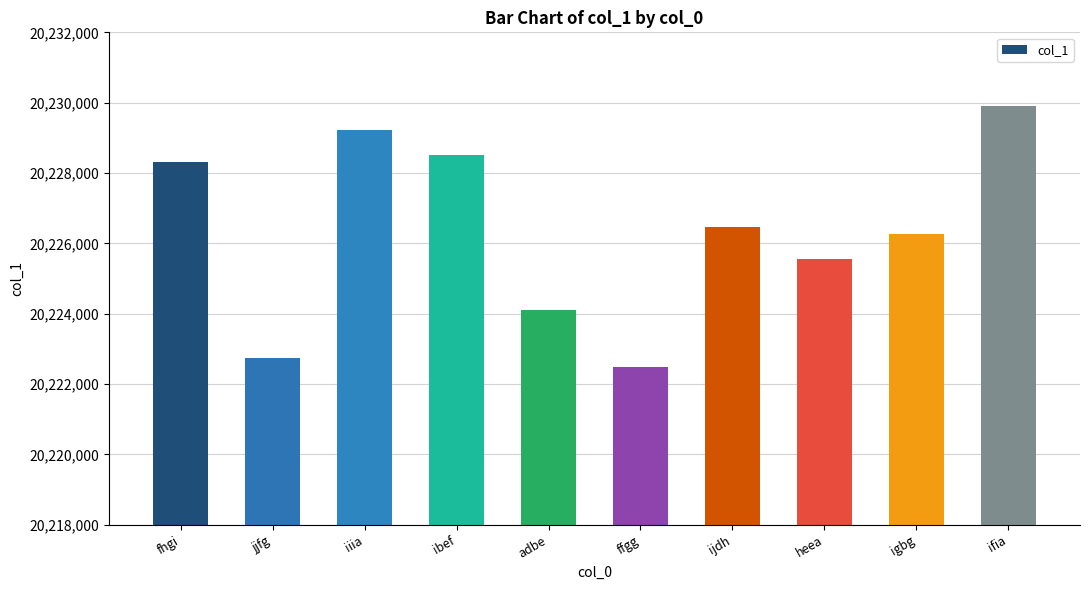

Where does the data first go above 20226463?

fhgi